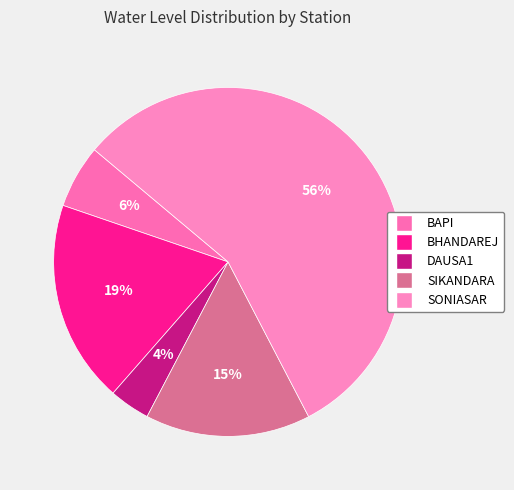

To the nearest percent, what portion does SONIASAR represent?

56%